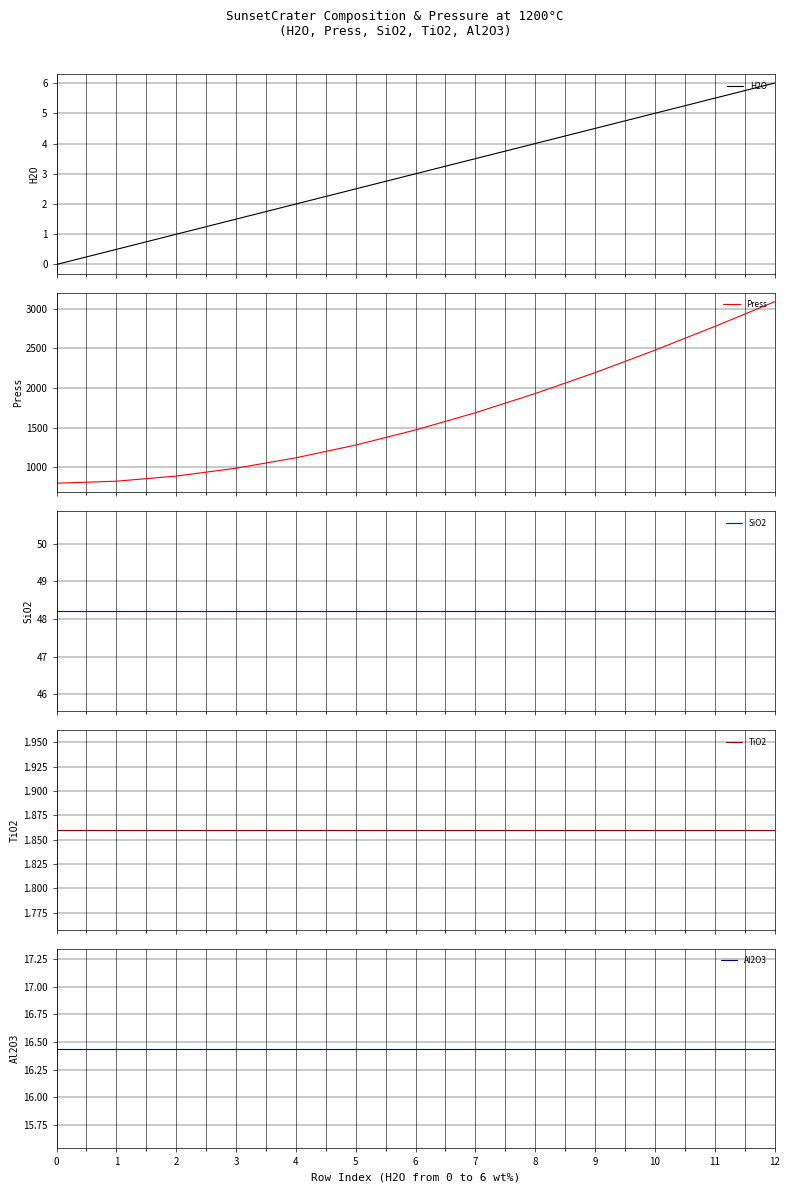

What is the highest value of the TiO2 series?

1.9